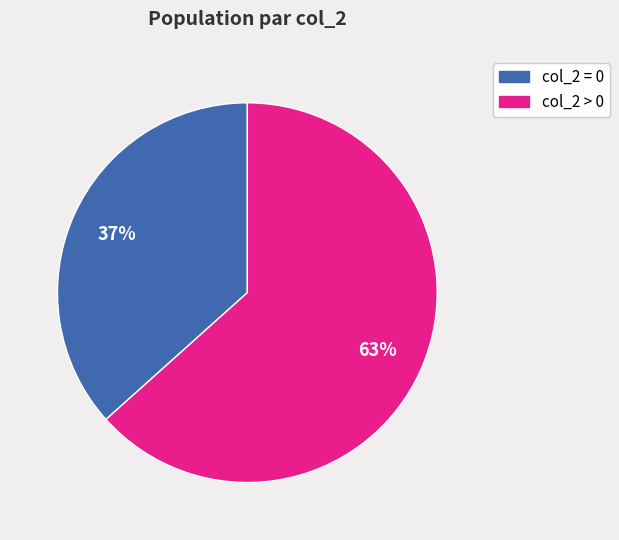

Which slice represents more than half of the pie?

col_2 > 0